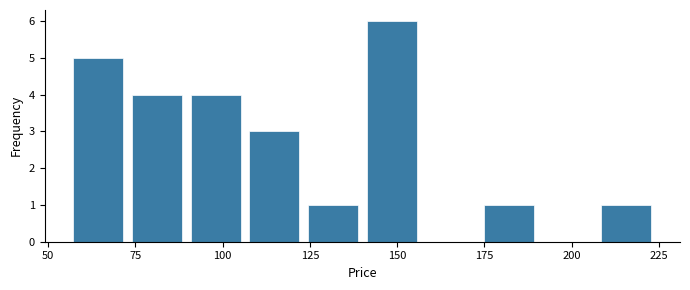

Read against the x-axis, roughly where is the centre of the tallest bar?

150